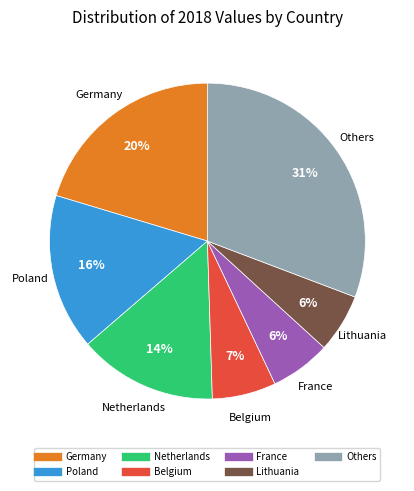

How many slices are in this pie chart?

7